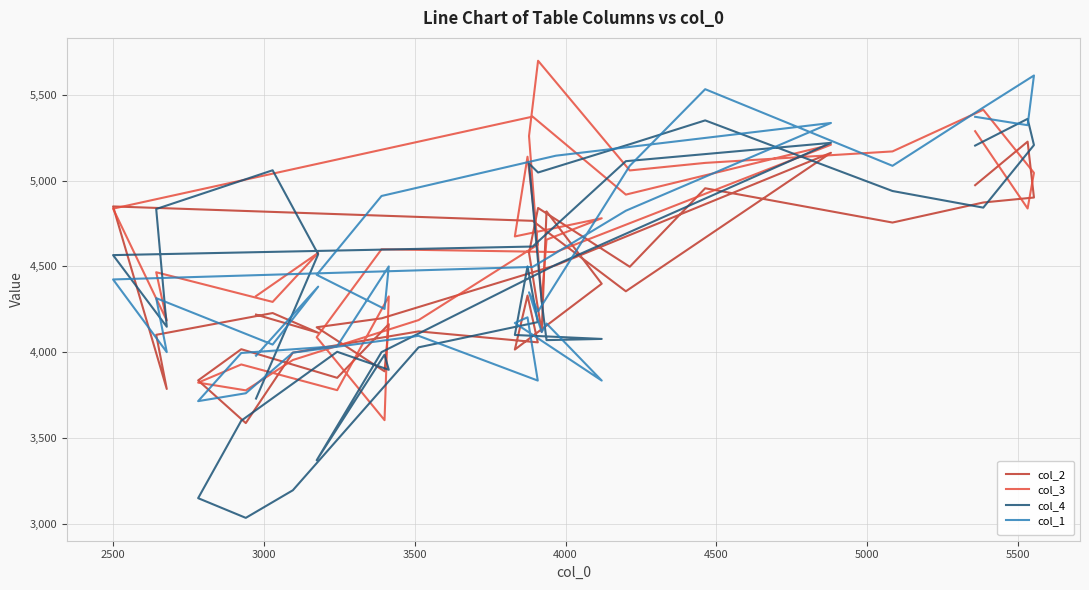

What is the sum of all col_3 values?

161893